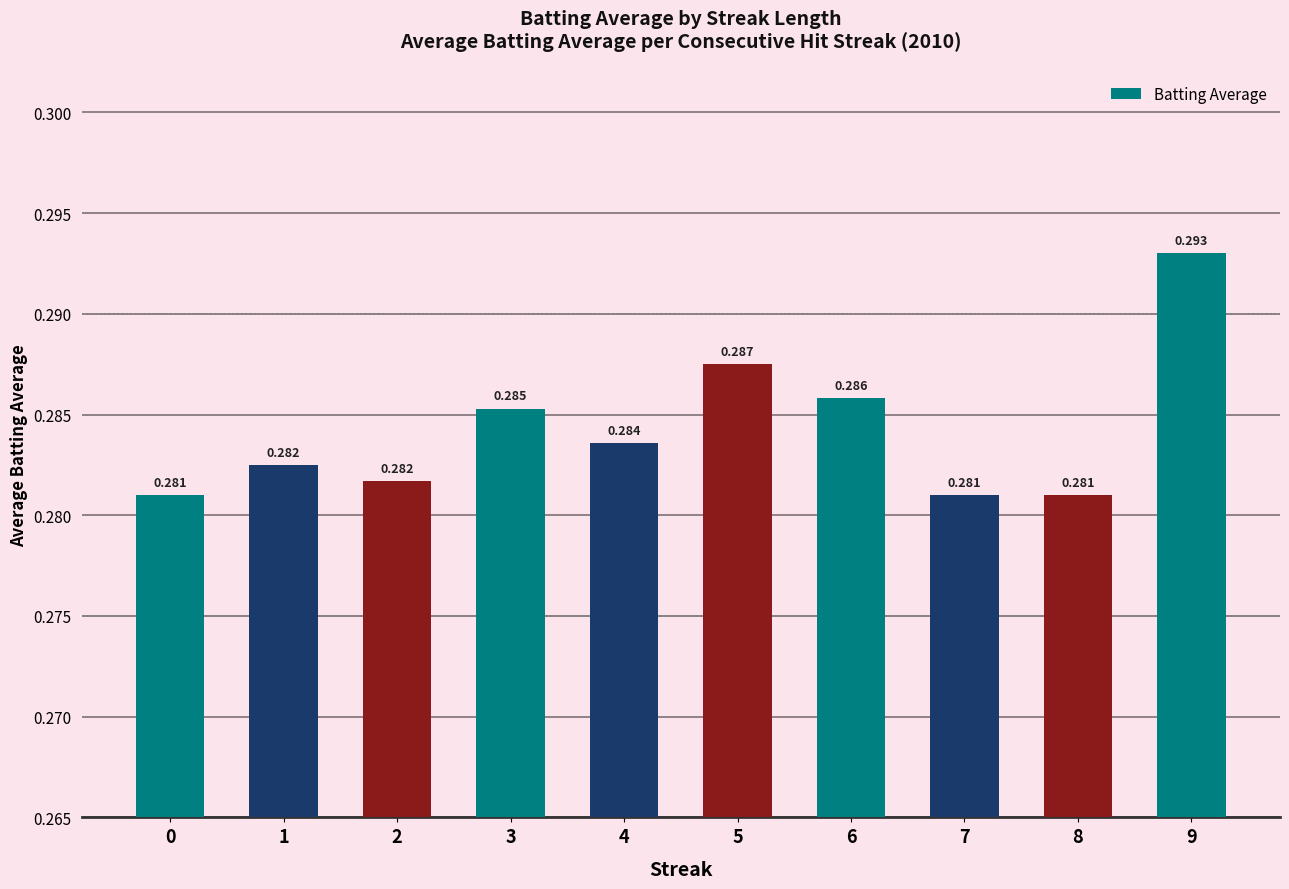

Does the chart contain stacked bars?

No